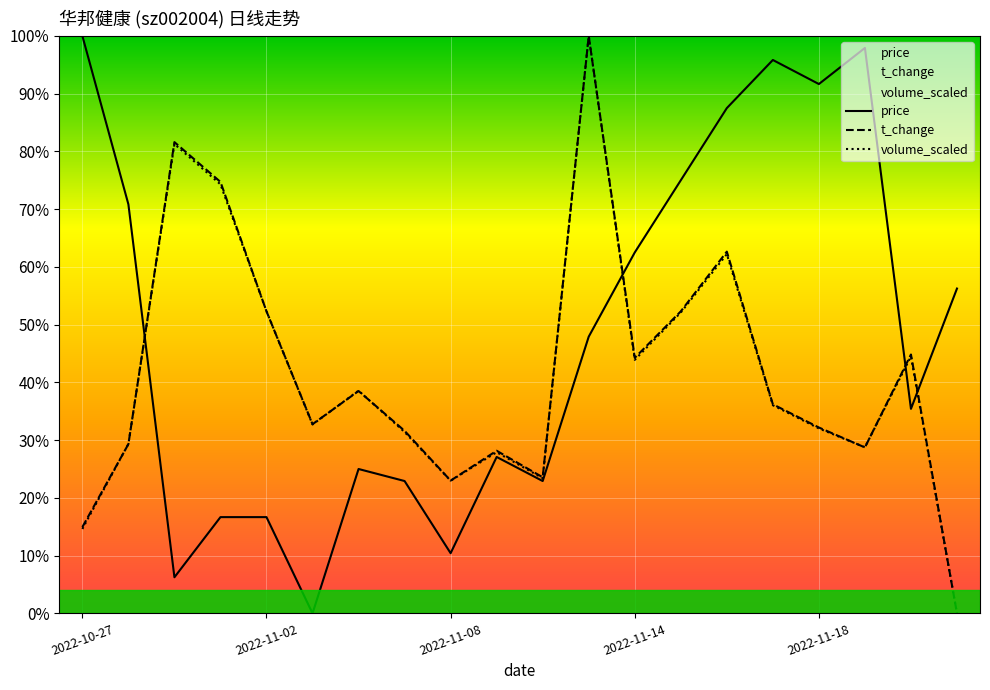

What is the sum of the volume_scaled values at 18 and 5?

0.8